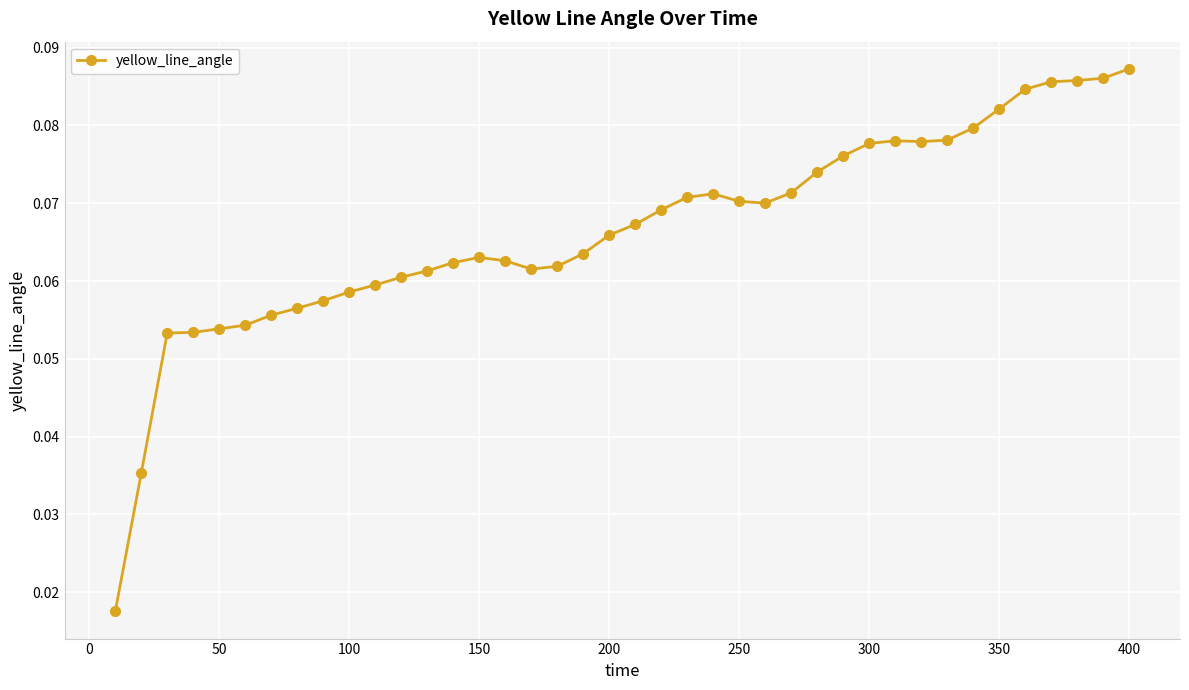

What is the sum of all values?

2.7